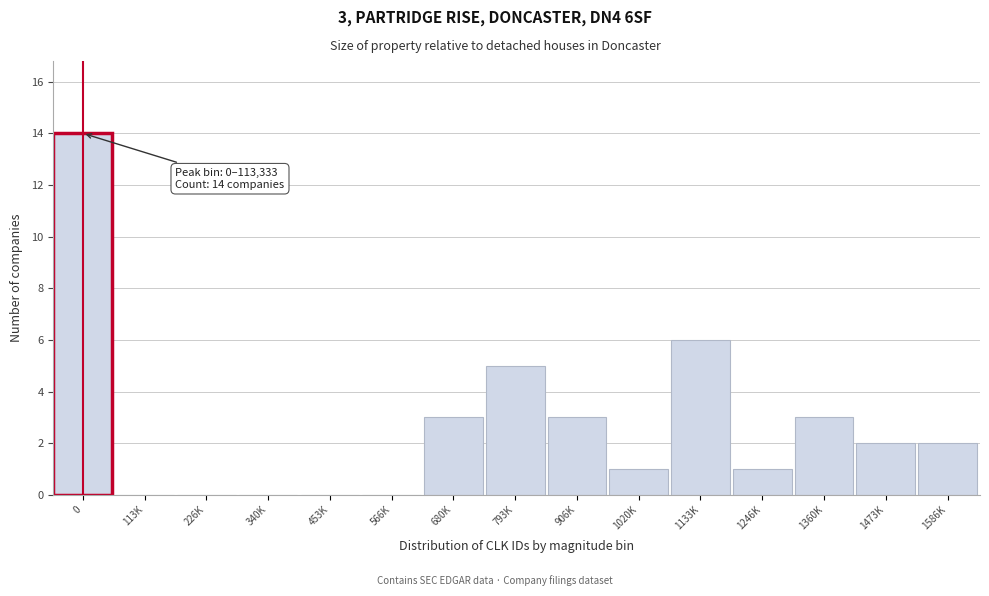

Reading right to left, transcribe all the data shown in this chart.

1586K=2	1473K=2	1360K=3	1246K=1	1133K=6	1020K=1	906K=3	793K=5	680K=3	566K=0	453K=0	340K=0	226K=0	113K=0	0=14